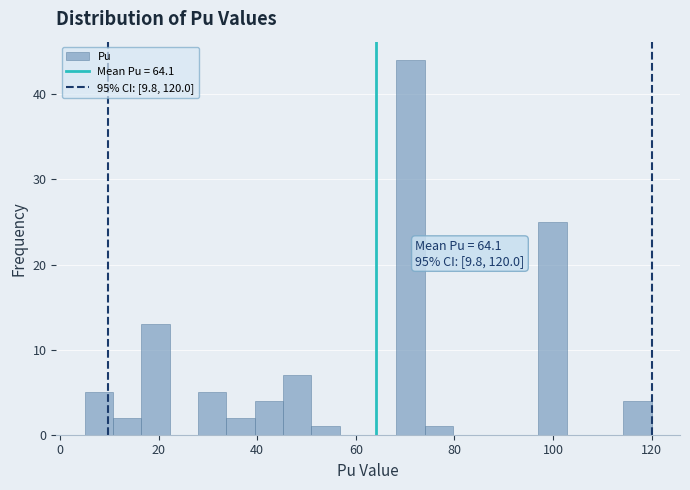

Read against the x-axis, roughly where is the centre of the tallest bar?

72